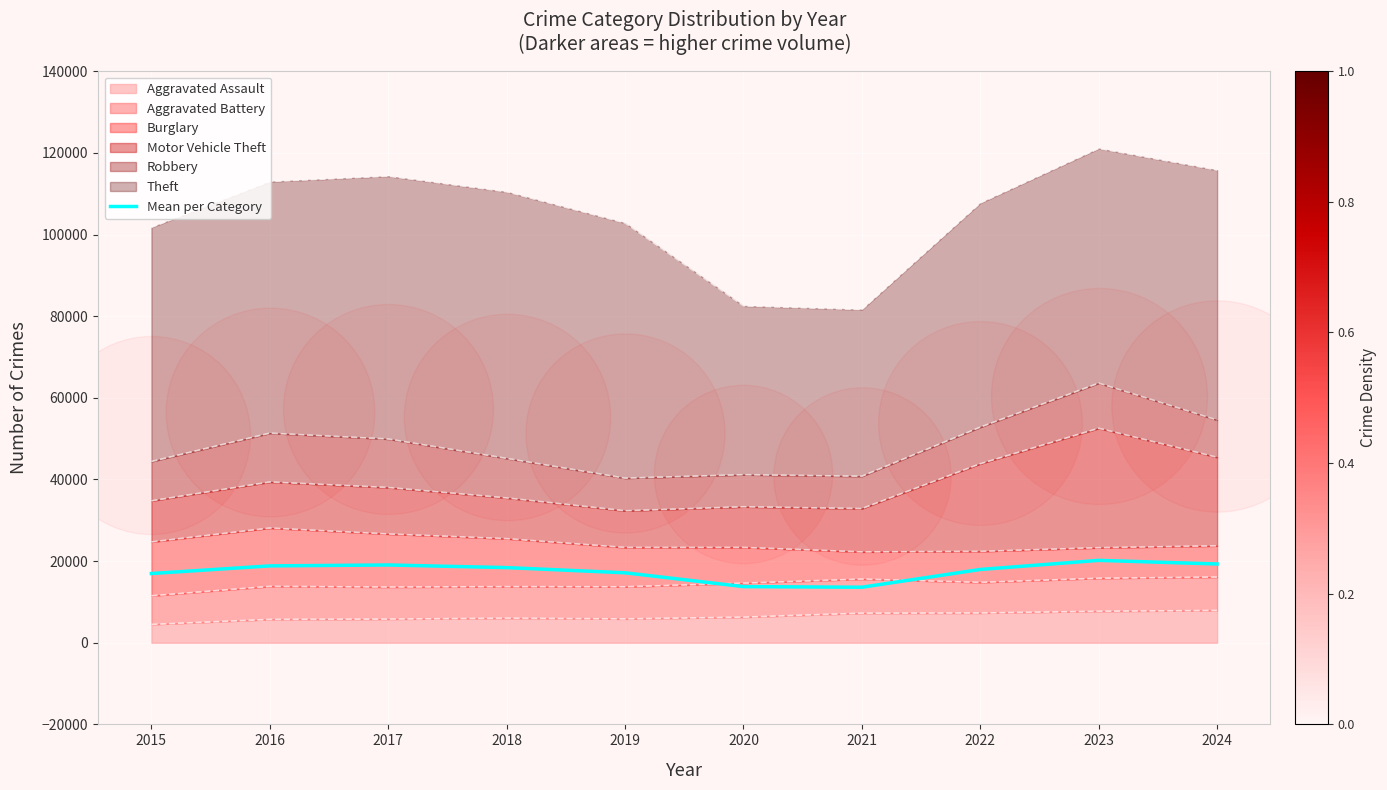

Which has a higher value, 2024 or 2021?

2024